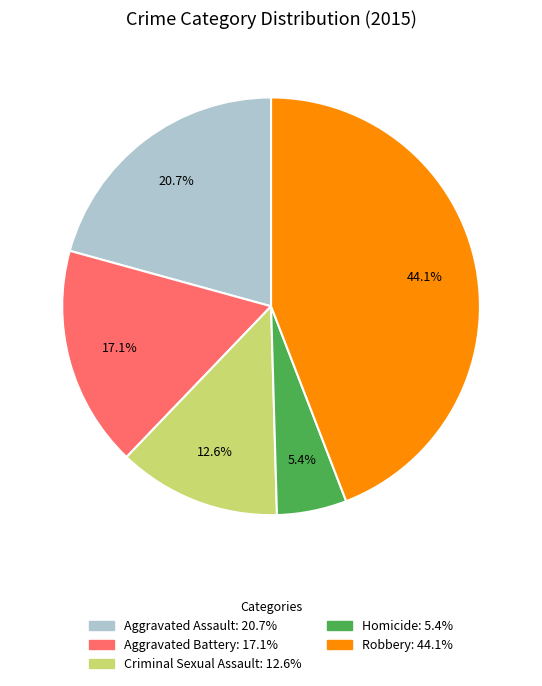

How many segments does this pie chart have?

5